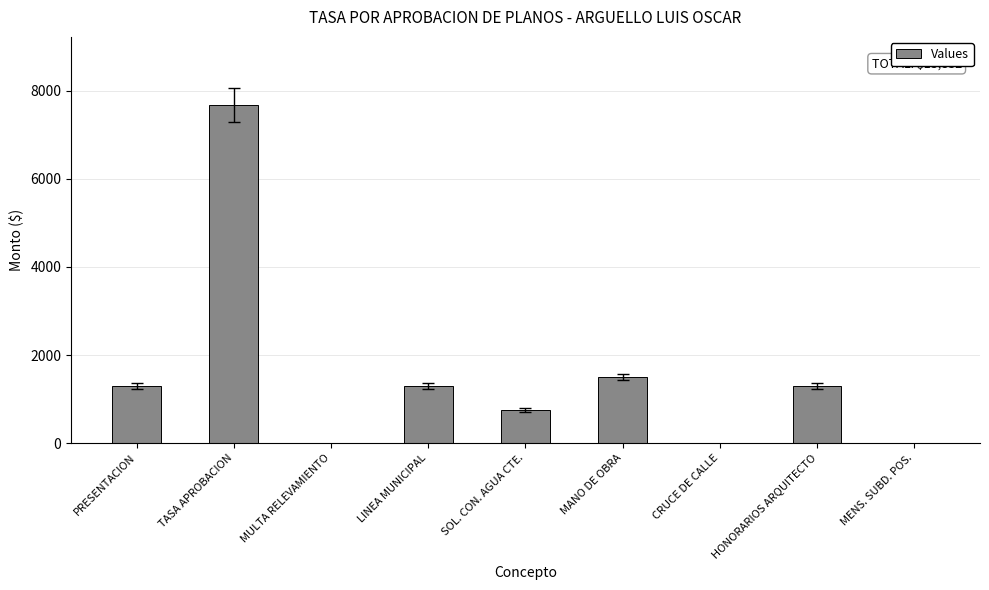

What is the sum of all values?

13832